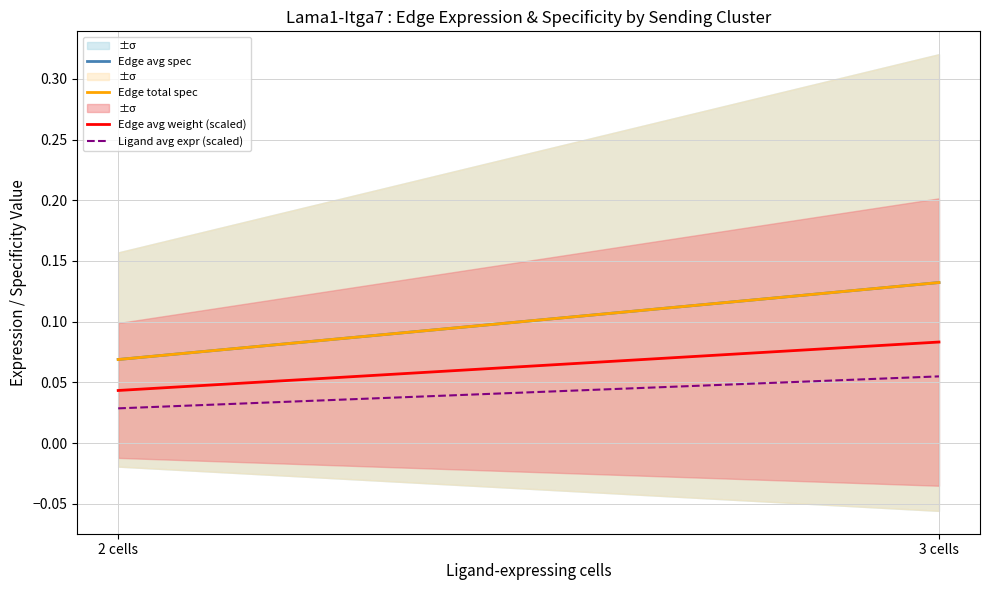

Is the value of Edge avg spec at 2 cells greater than the value of Edge total spec at 3 cells?

No